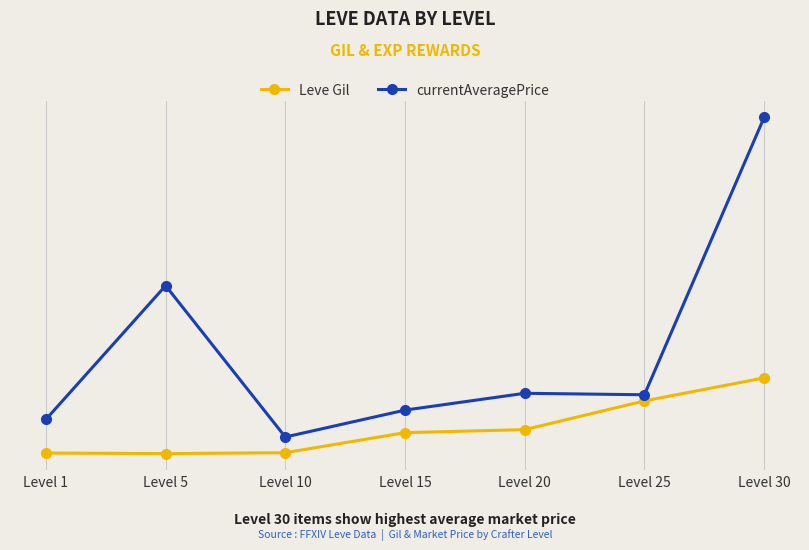

What is the average value of the Leve Gil series?

22477